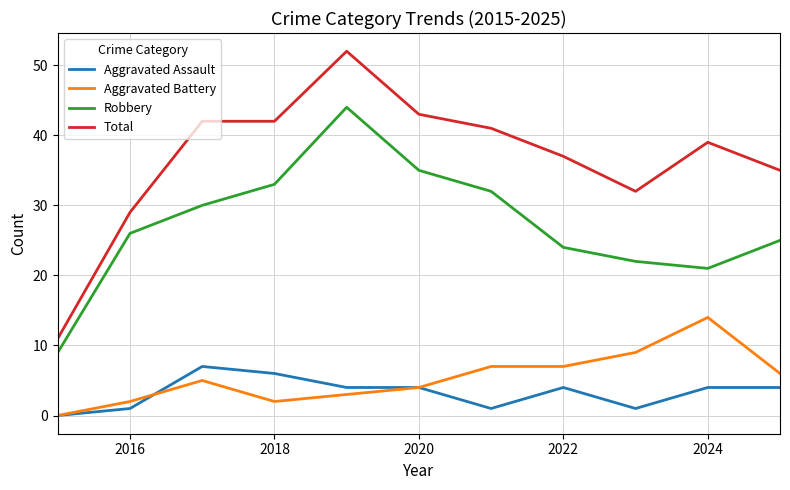

Rank the series by their maximum value, from lowest to highest.

Aggravated Assault, Aggravated Battery, Robbery, Total